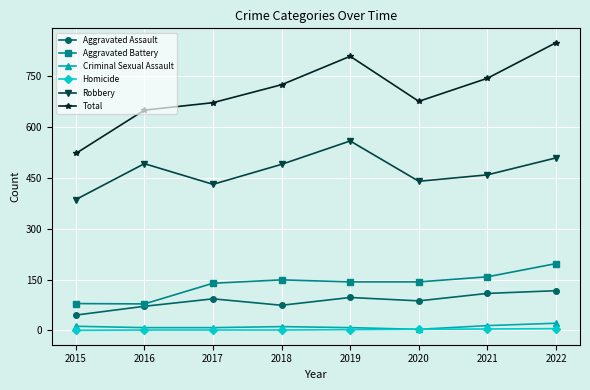

The Robbery series shows 751 at 2021. True or false?

False